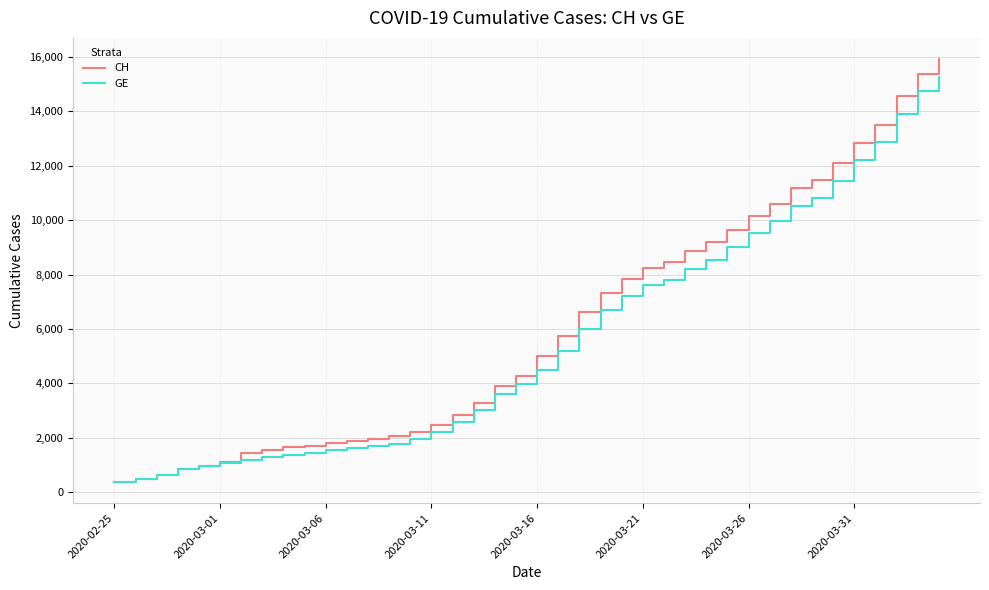

What is the greatest value displayed?

15926